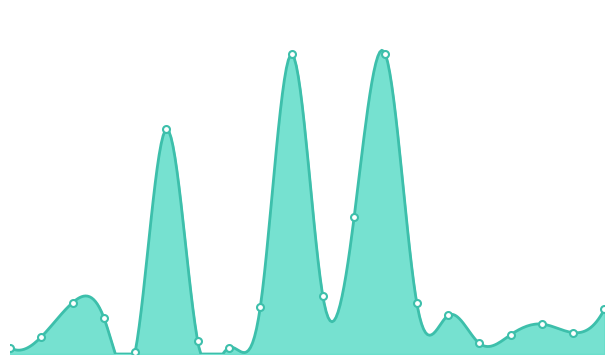

Rank the categories by value from highest to lowest.

2017-01-13, 2017-09-01, 2016-07-26, 2017-04-14, 2017-02-09, 2016-03-25, 2017-09-25, 2016-08-26, 2017-12-11, 2017-10-13, 2016-04-11, 2017-11-10, 2017-11-20, 2017-10-27, 2016-03-01, 2016-08-01, 2017-10-18, 2016-02-22, 2016-08-04, 2016-04-12